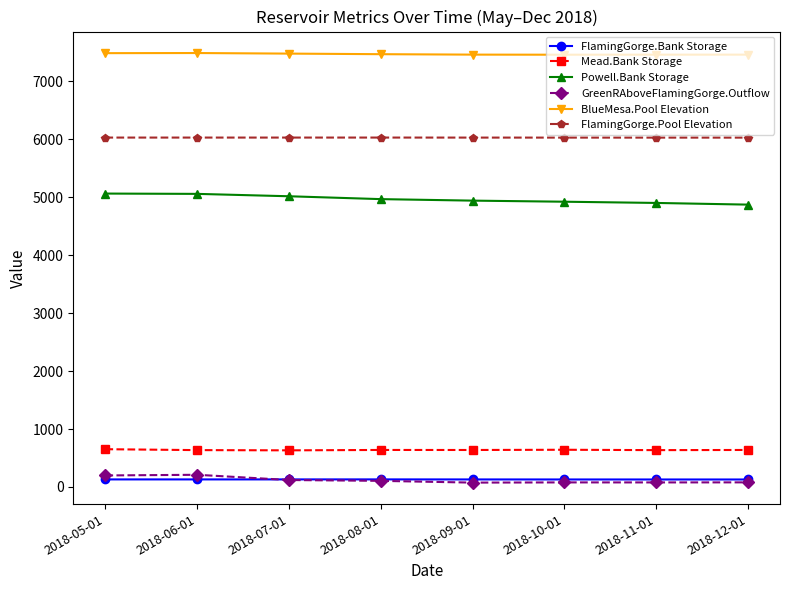

What are all the series names shown in the legend?

FlamingGorge.Bank Storage, Mead.Bank Storage, Powell.Bank Storage, GreenRAboveFlamingGorge.Outflow, BlueMesa.Pool Elevation, FlamingGorge.Pool Elevation